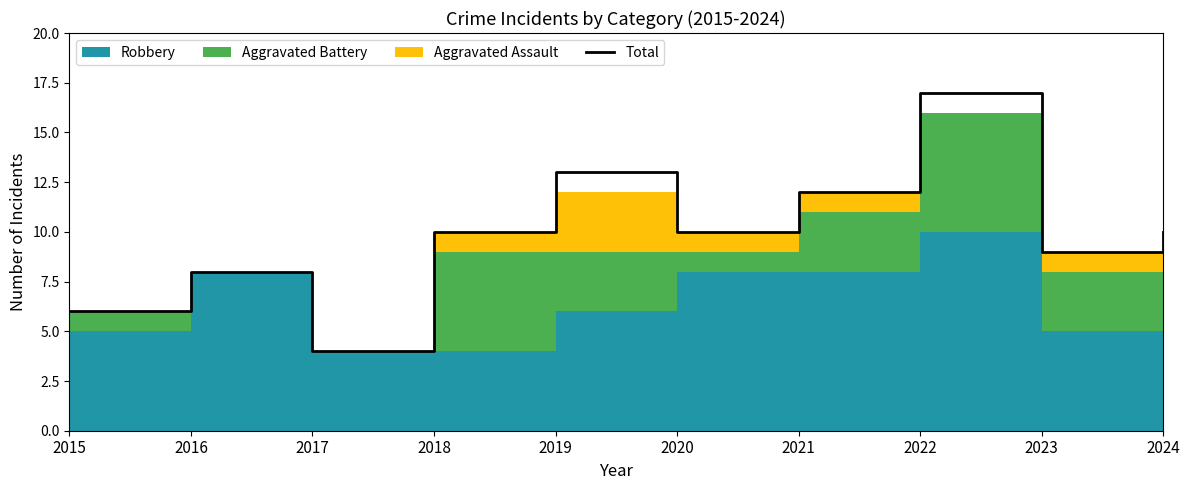

Reading left to right, extract all data points from this chart.

2015=6	2016=8	2017=4	2018=10	2019=13	2020=10	2021=12	2022=17	2023=9	2024=10